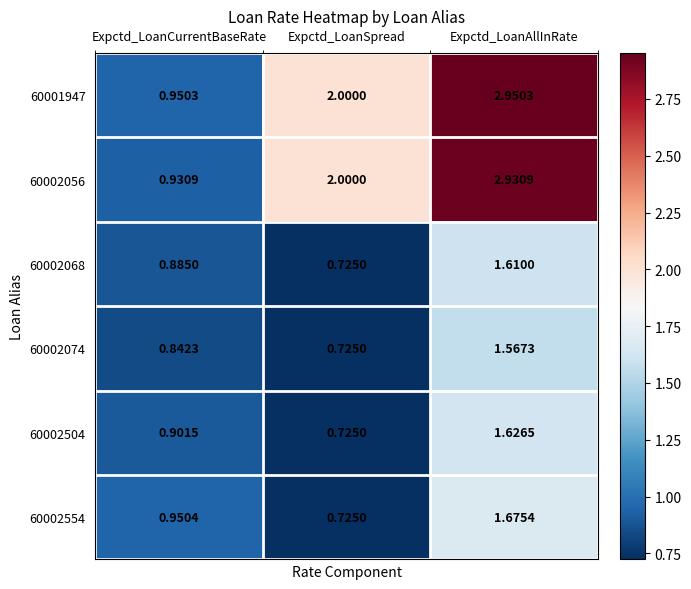

What is the spread (max minus min) of values at Expctd_LoanAllInRate?

1.4